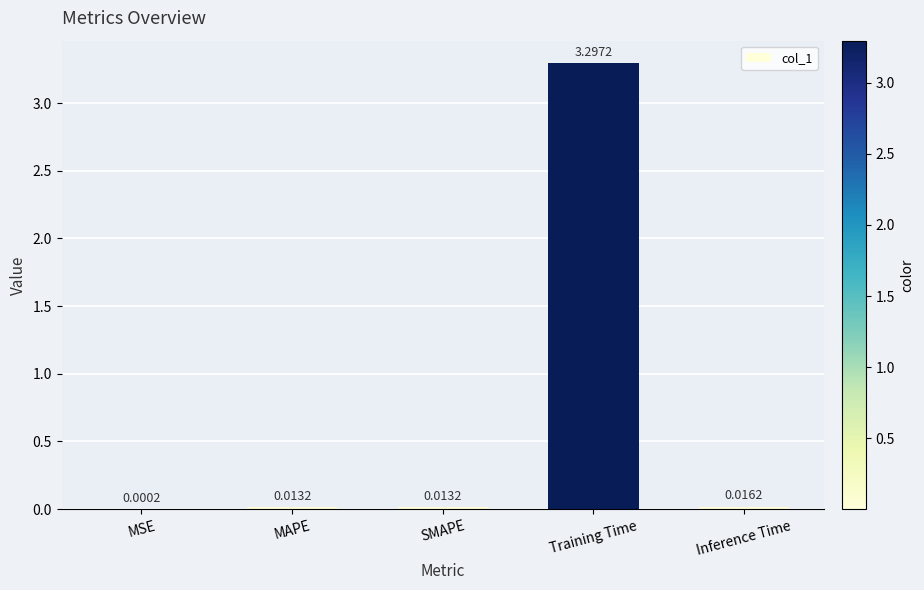

What is the sum of the values at MSE and Training Time?

3.3